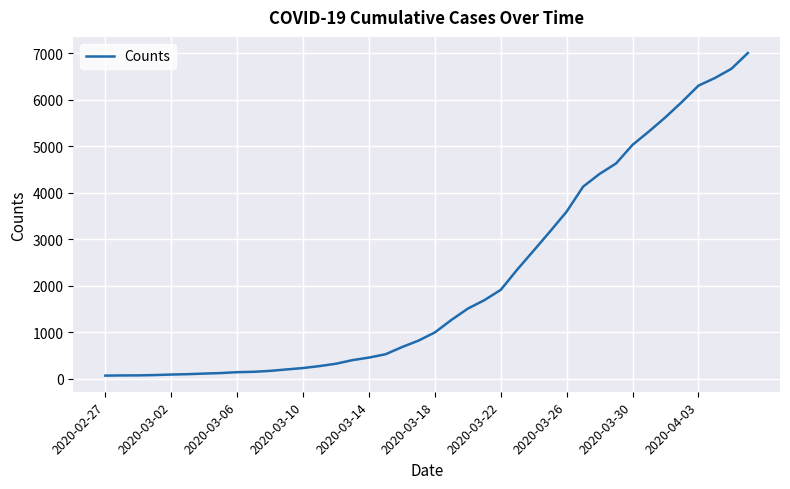

Count the number of data series in this chart.

1